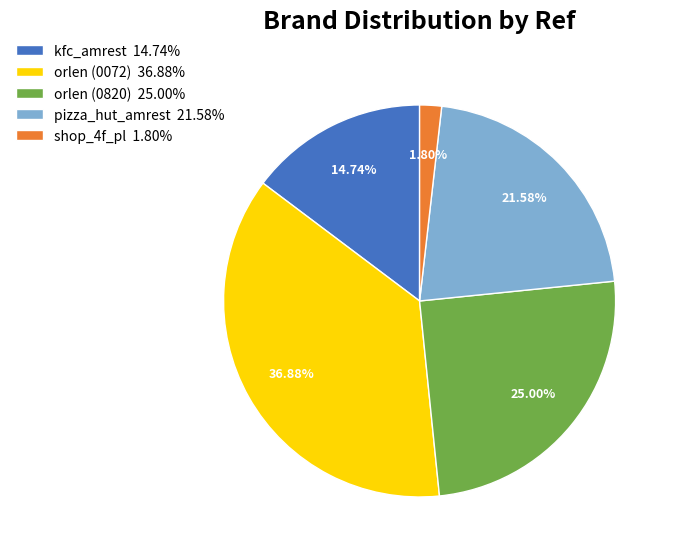

Is orlen (0072) 36.88% the majority of the pie?

No